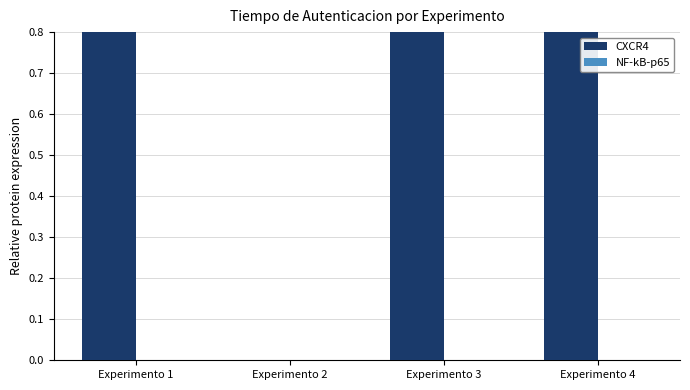

Is the value of CXCR4 at Experimento 2 greater than the value of NF-kB-p65 at Experimento 4?

No